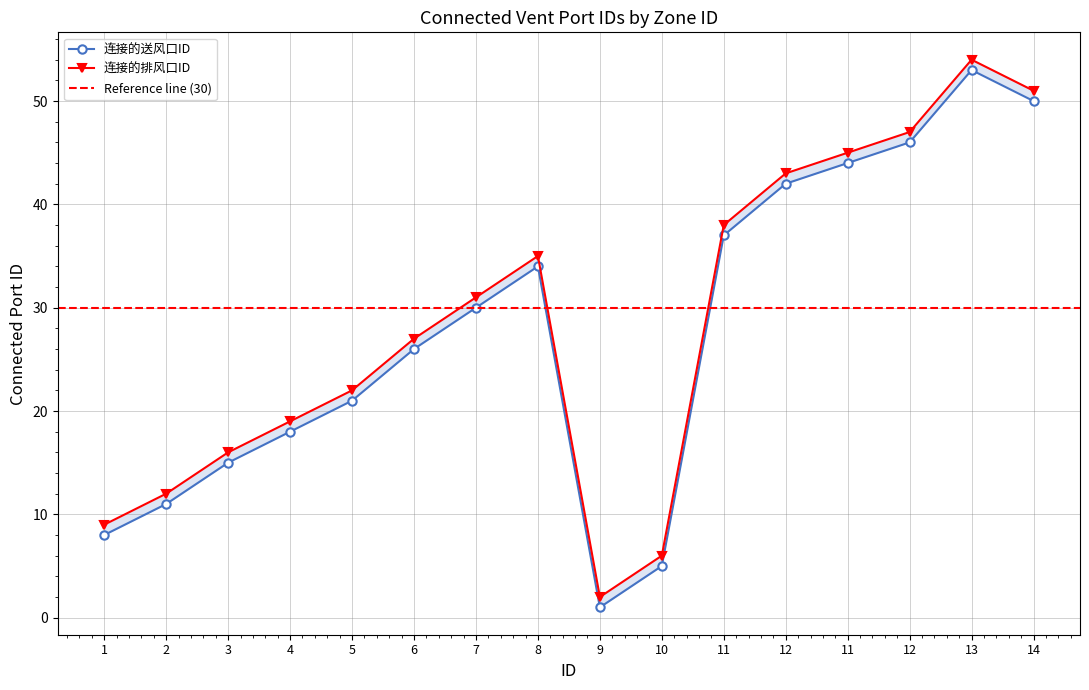

What is the difference between the maximum and second lowest values in the 连接的送风口ID series?

48